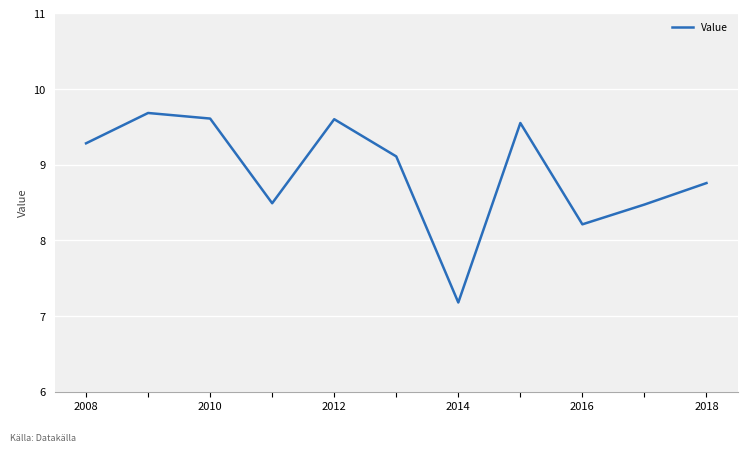

Count the number of data series in this chart.

1